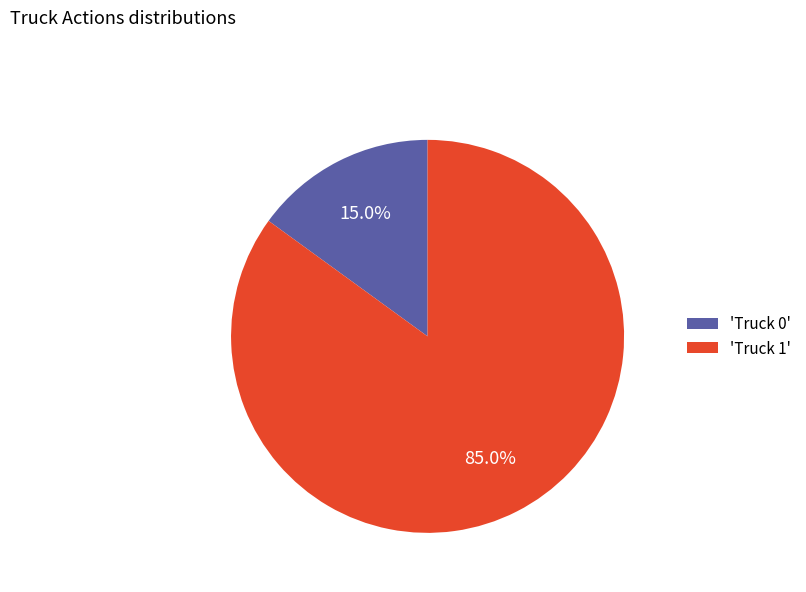

Which category has the biggest portion of the pie?

'Truck 1'